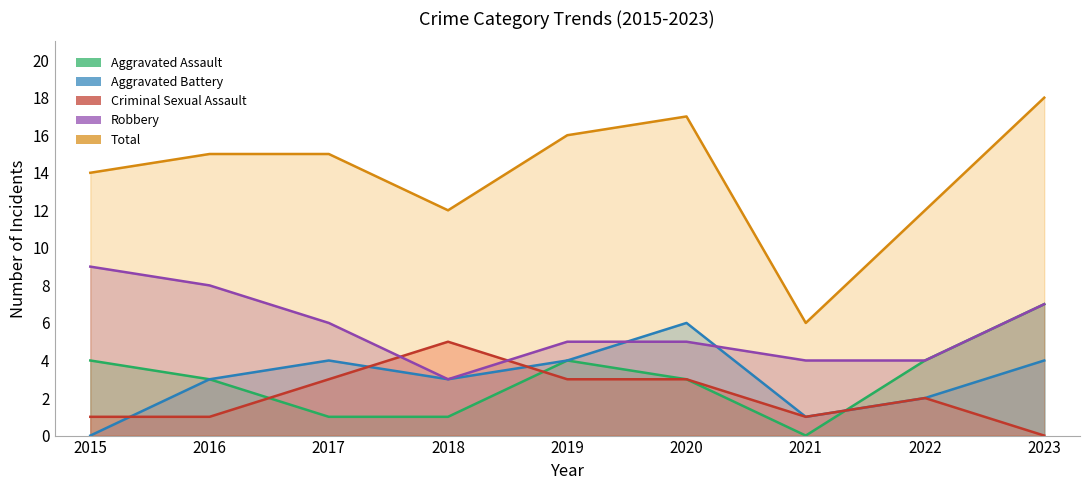

What are all the series names shown in the legend?

Aggravated Assault, Aggravated Battery, Criminal Sexual Assault, Robbery, Total